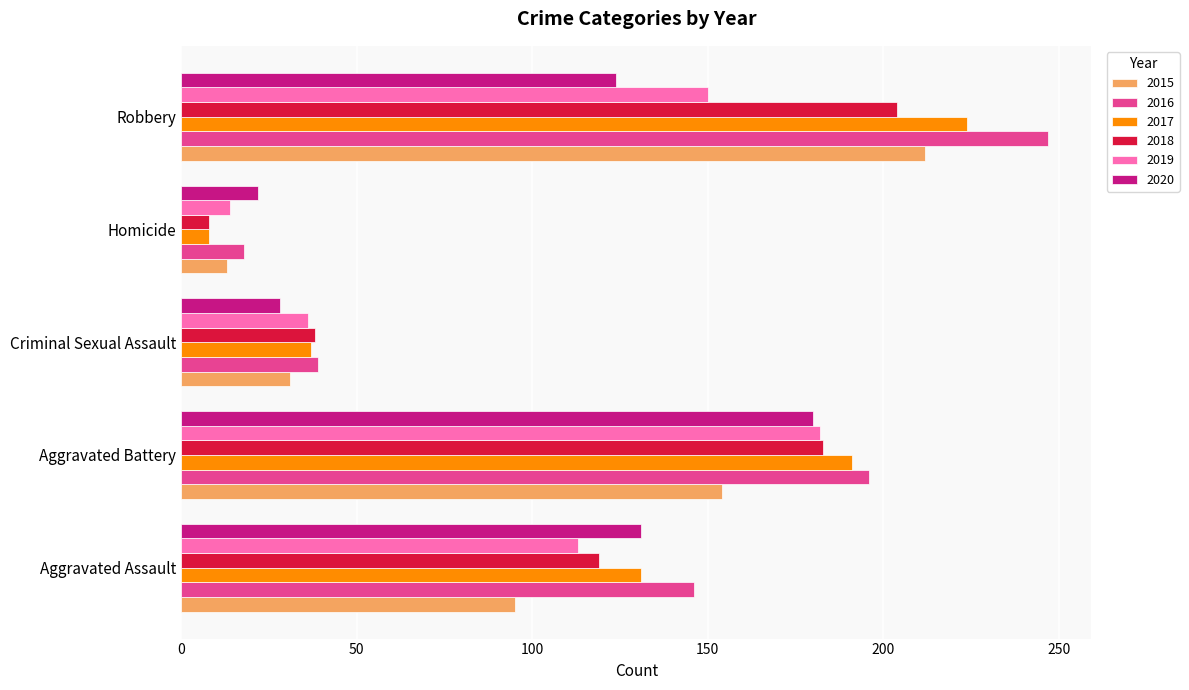

How many data points in 2020 are less than 124?

2